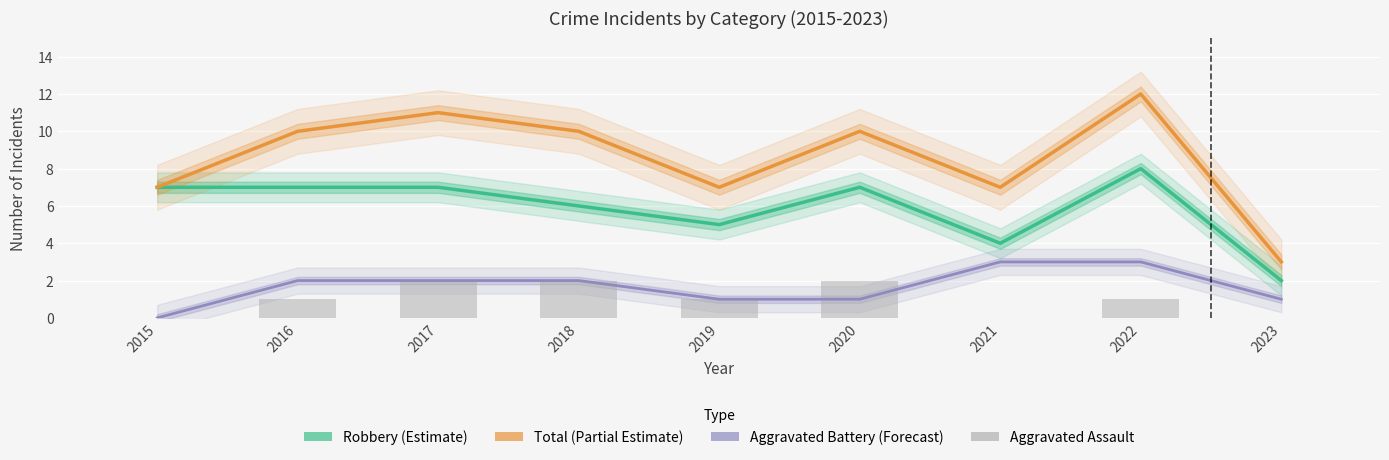

What is the difference between the highest and lowest values at 2021?

7